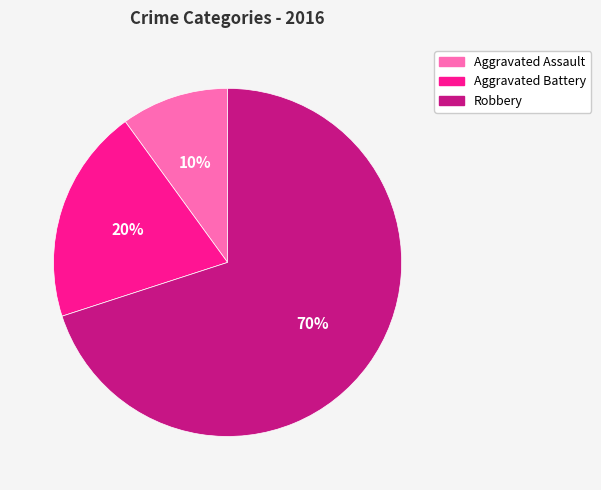

To the nearest percent, what portion does Aggravated Battery represent?

20%